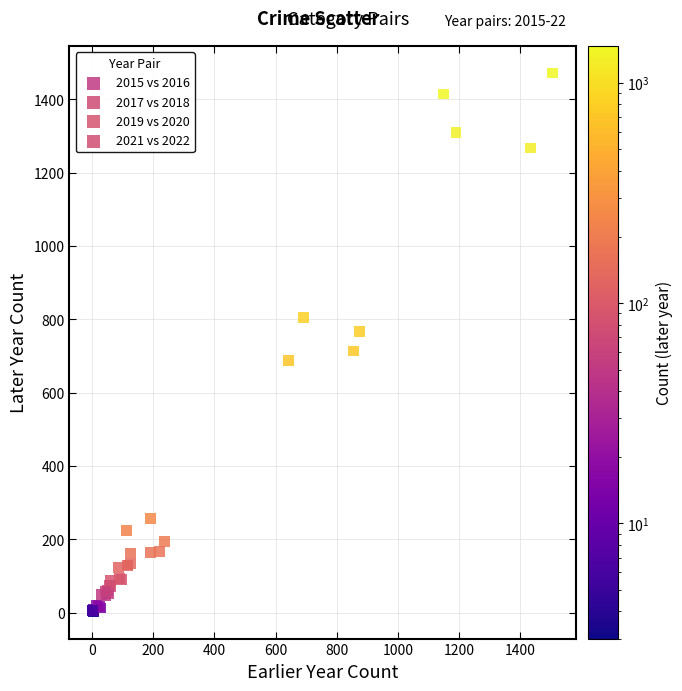

Which series contains the highest Y value?

2017 vs 2018